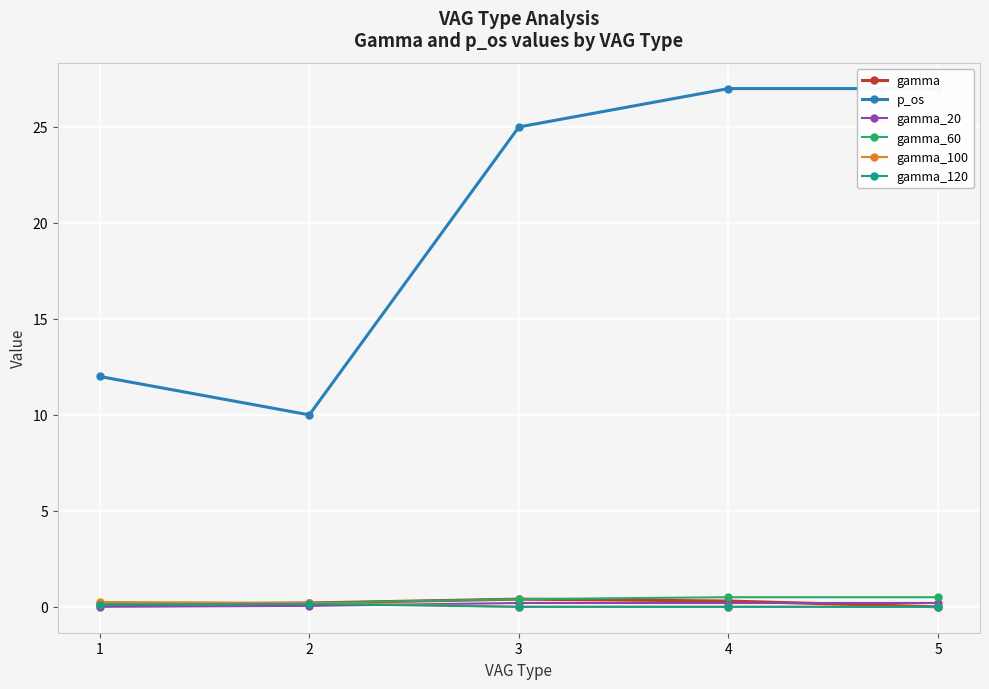

True or false: gamma and p_os cross at least once.

False